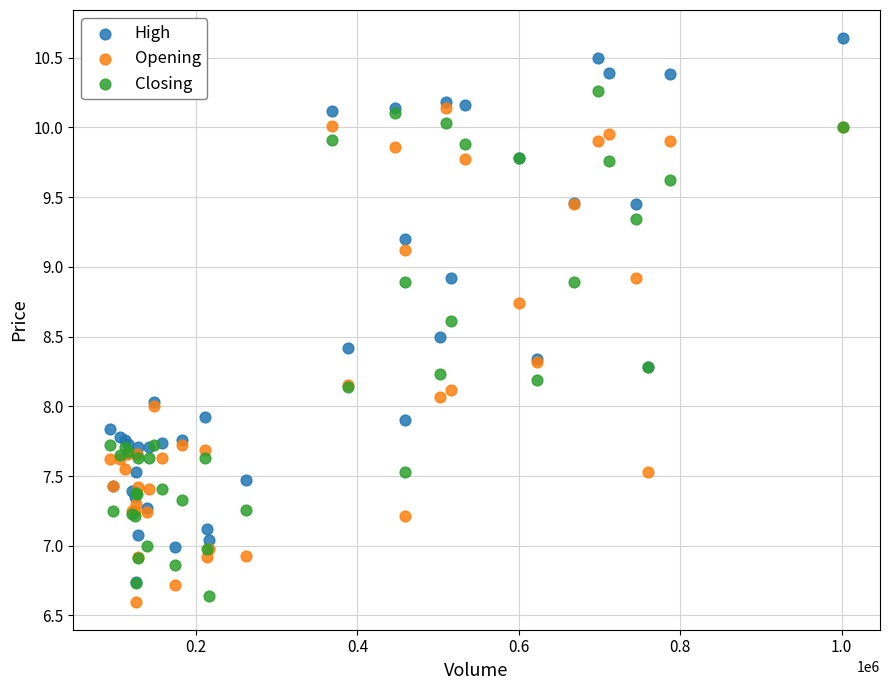

Which series has the widest spread of Y values?

High